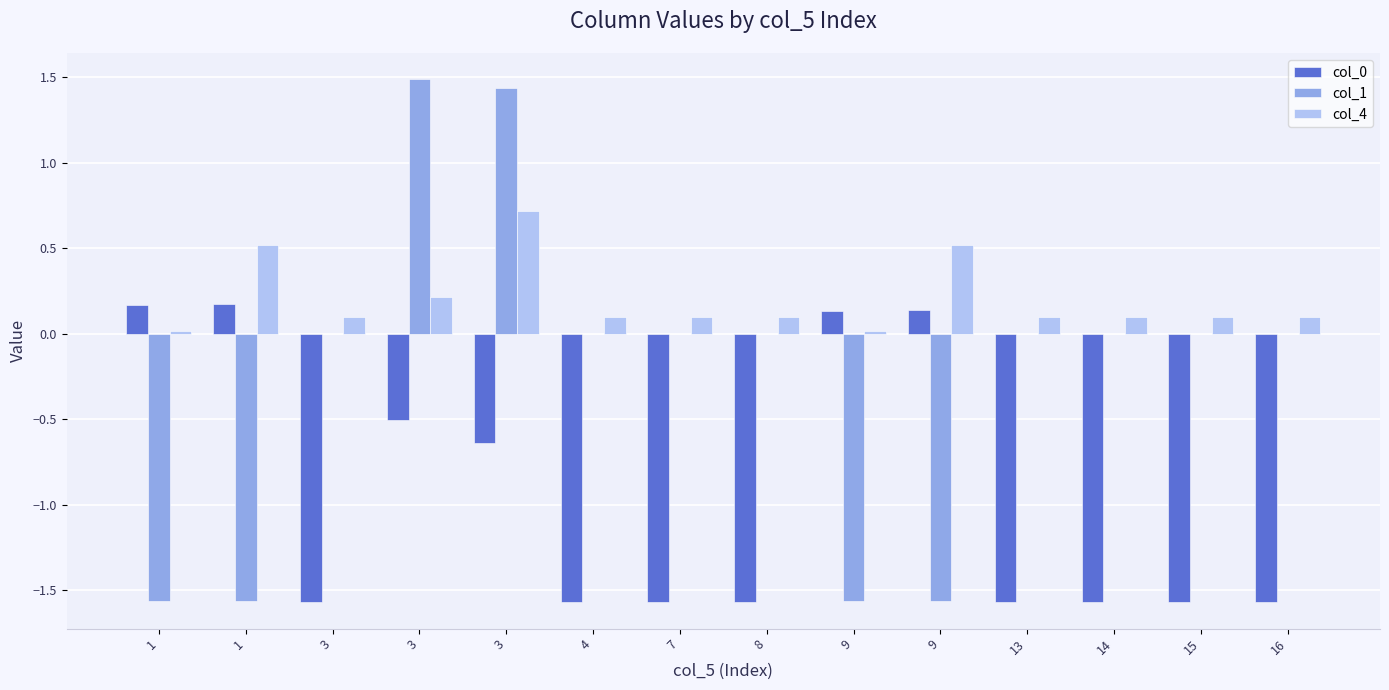

Which series changed the most between 3 and 3?

col_4